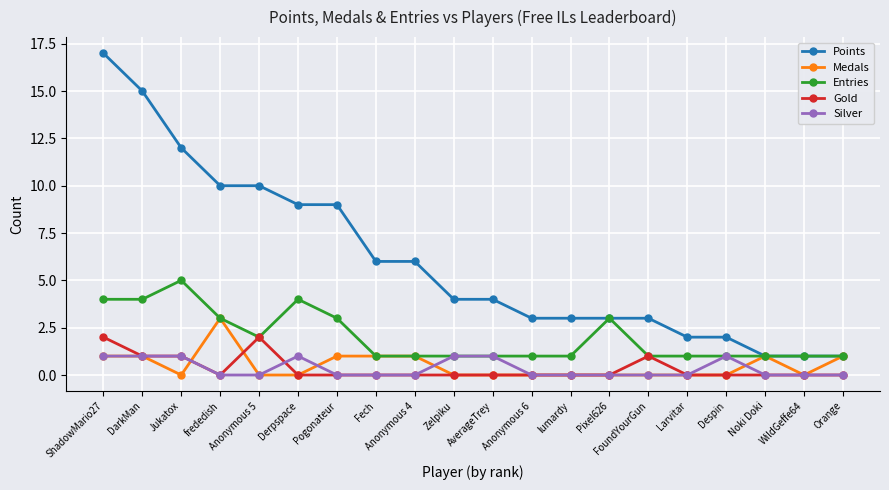

Is it true that Points equals 13 at Derpspace?

False